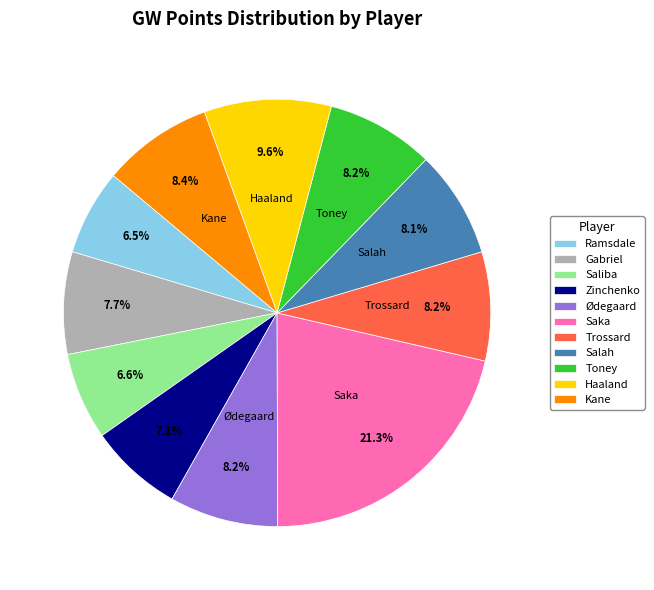

How many segments does this pie chart have?

11